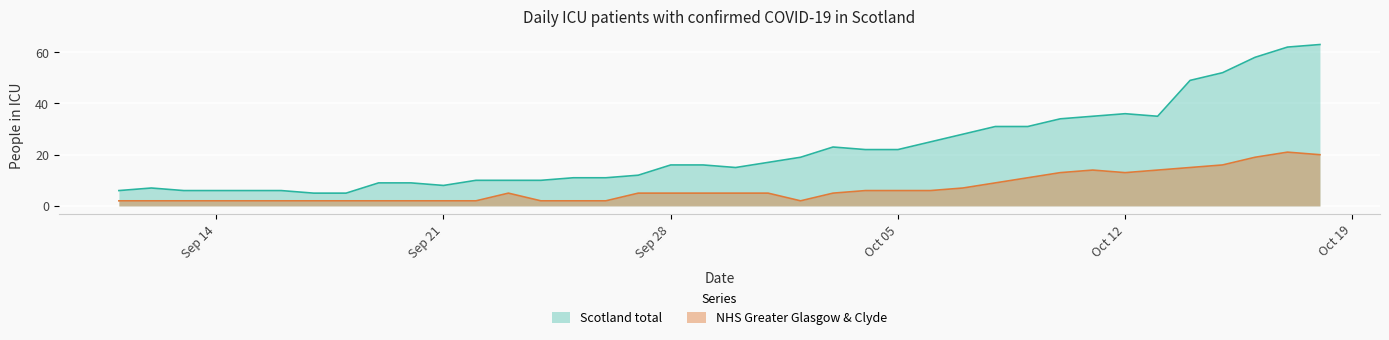

True or false: Scotland total and NHS Greater Glasgow & Clyde intersect in this chart.

False